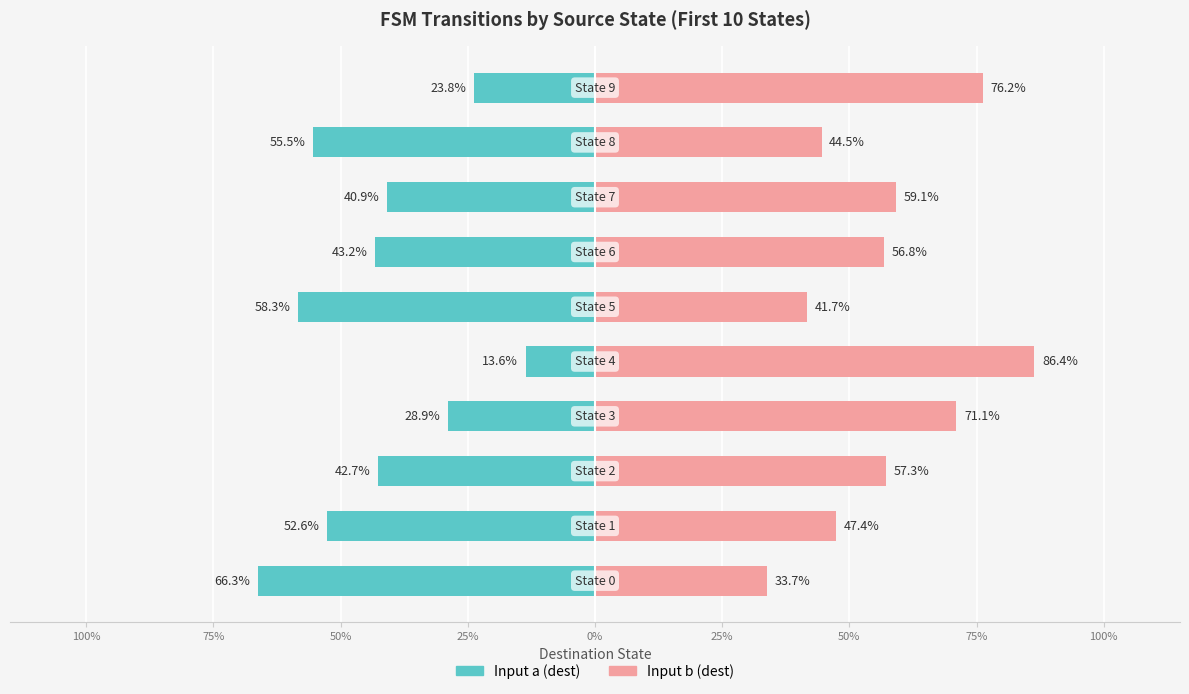

How many bars are there in total?

20